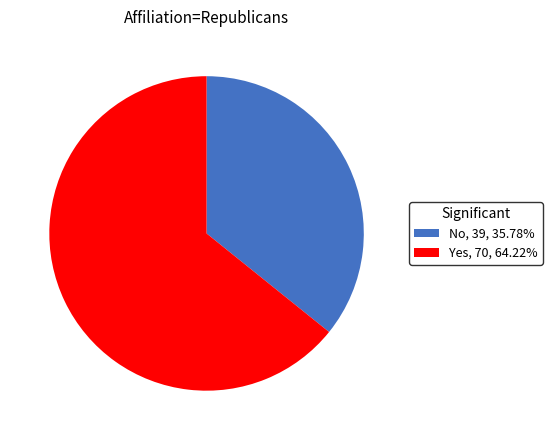

Which slice is the smallest?

No